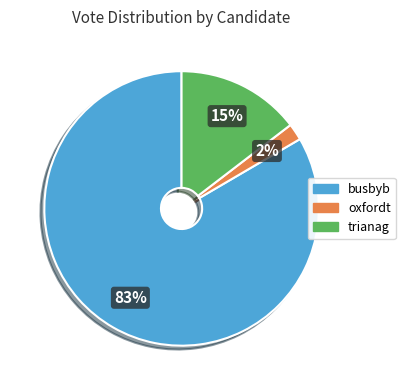

Which has a higher value, trianag or busbyb?

busbyb